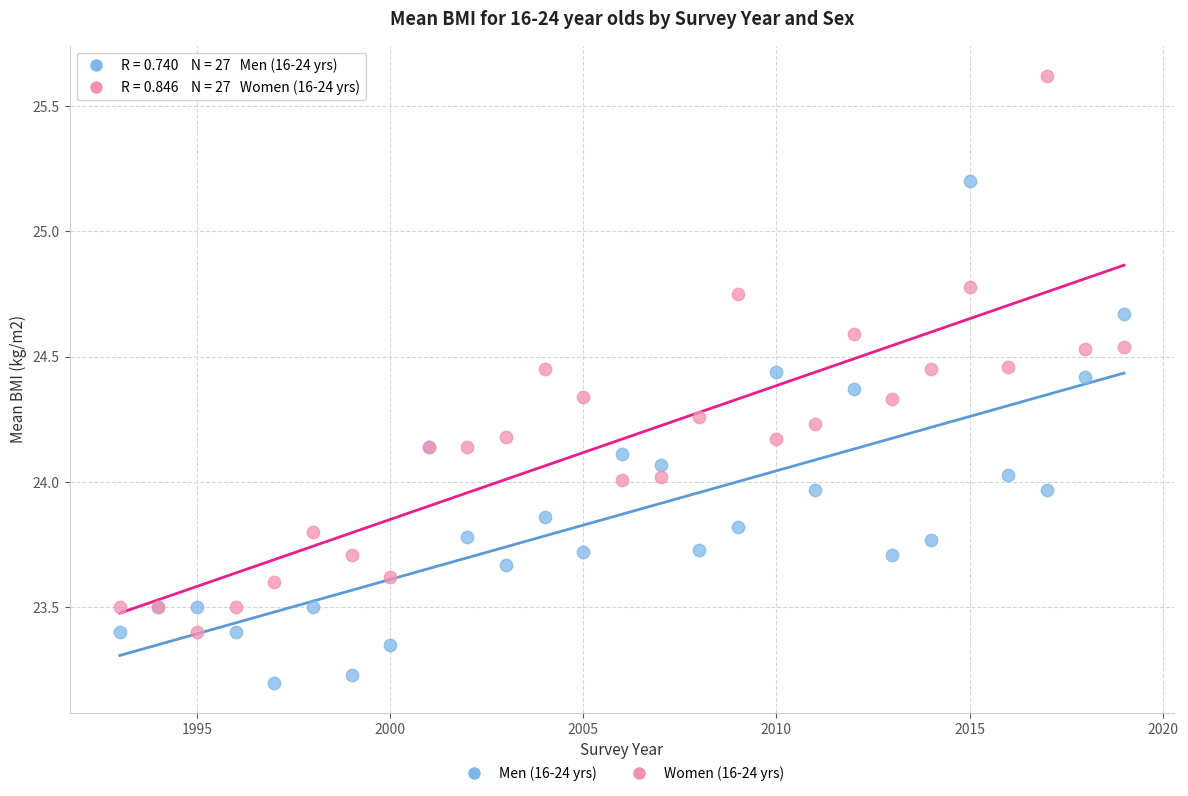

Which series reaches the minimum Y coordinate?

Men (16-24 yrs)